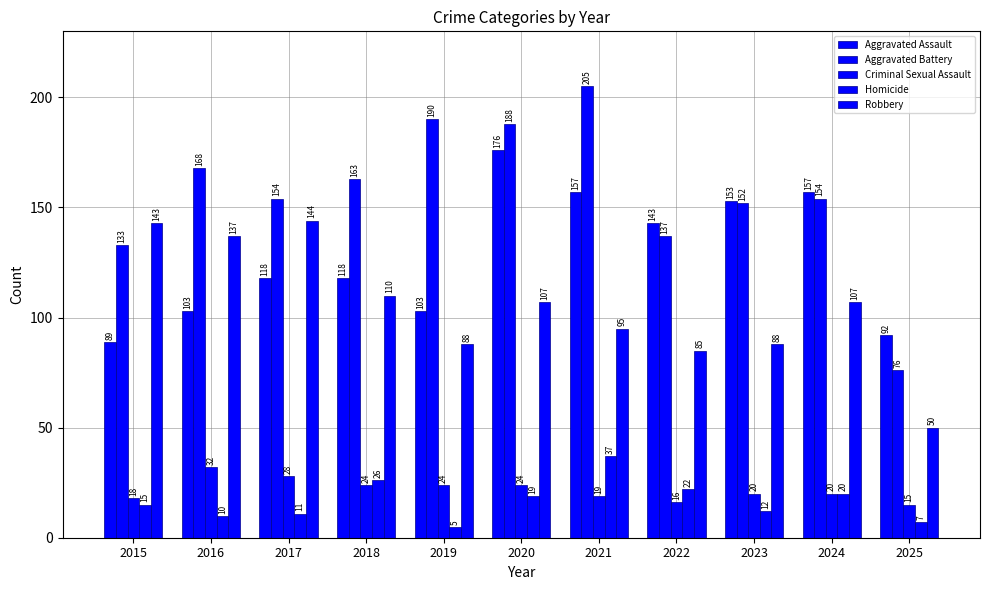

Count the number of categories in the chart.

11